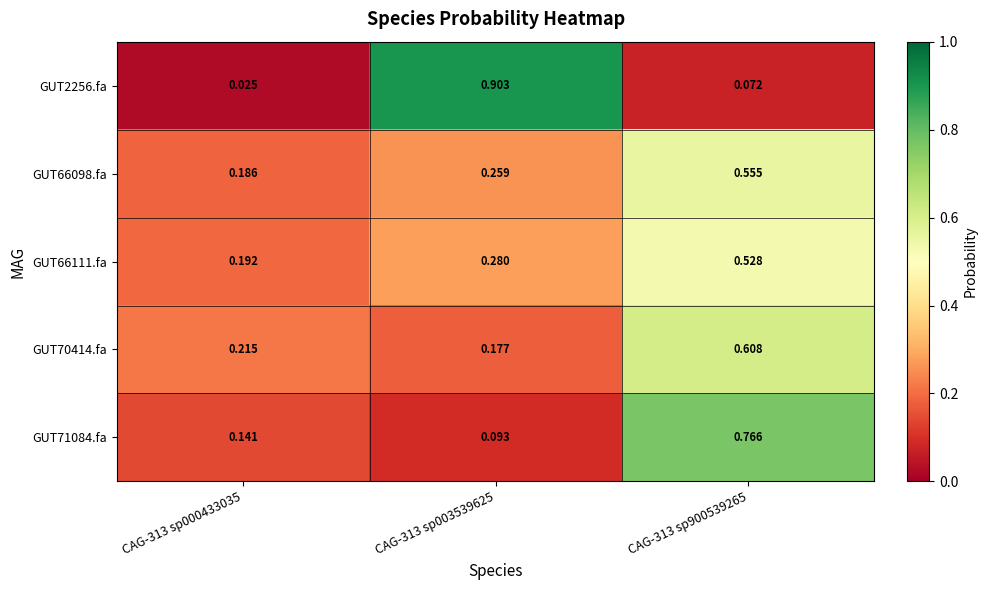

What is the total value across all series at CAG-313 sp900539265?

2.5